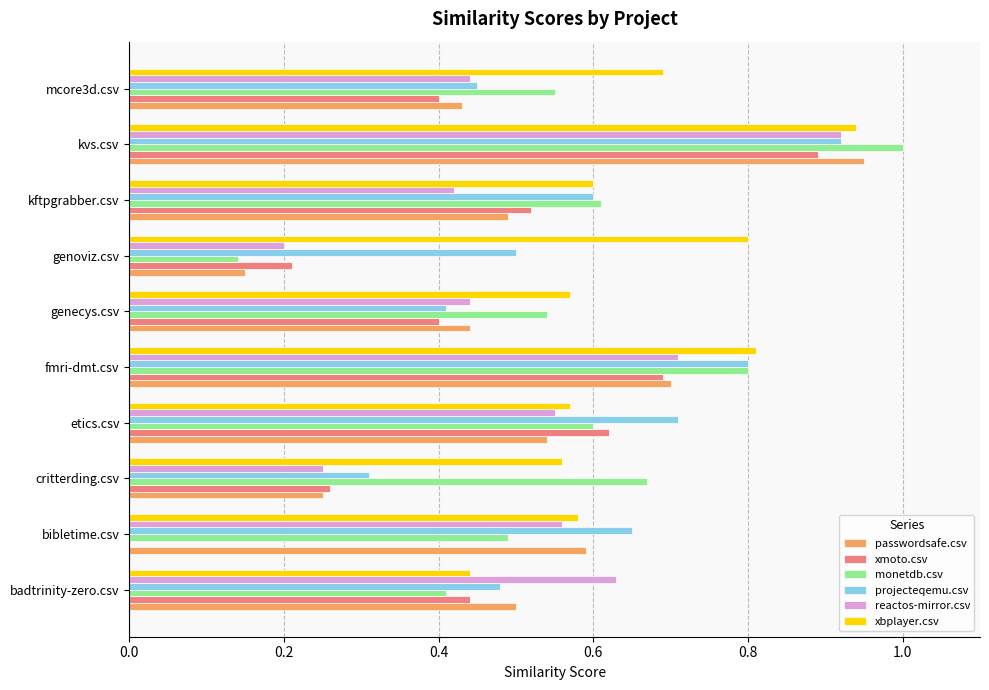

At which category does the chart reach its peak across all series?

kvs.csv